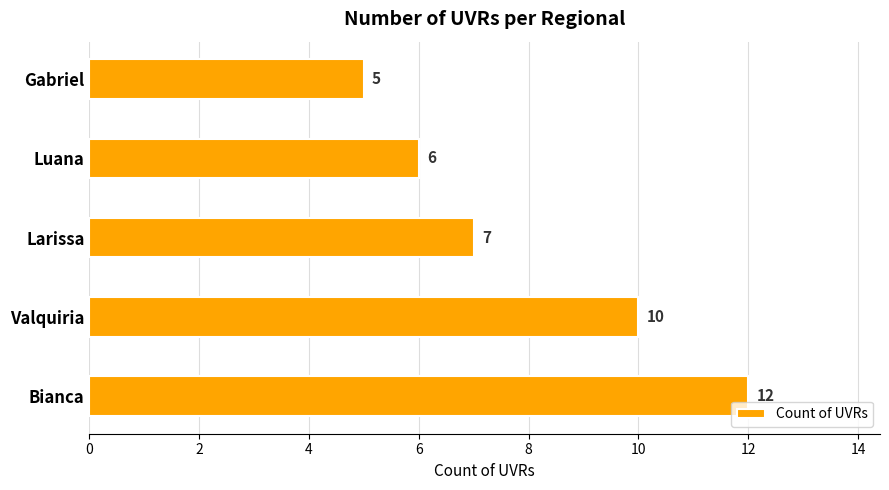

The value at Gabriel is 2. True or false?

False